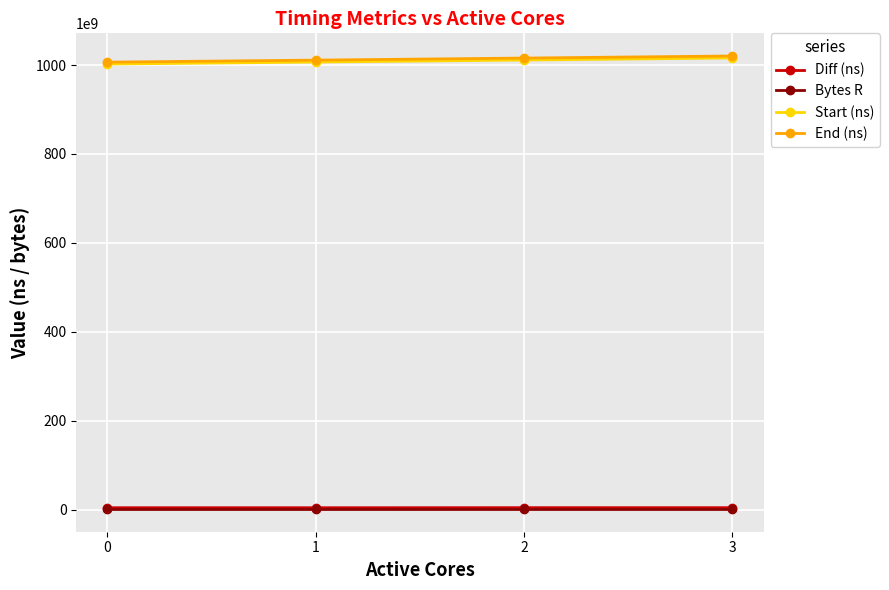

What are all the series names shown in the legend?

Diff (ns), Bytes R, Start (ns), End (ns)